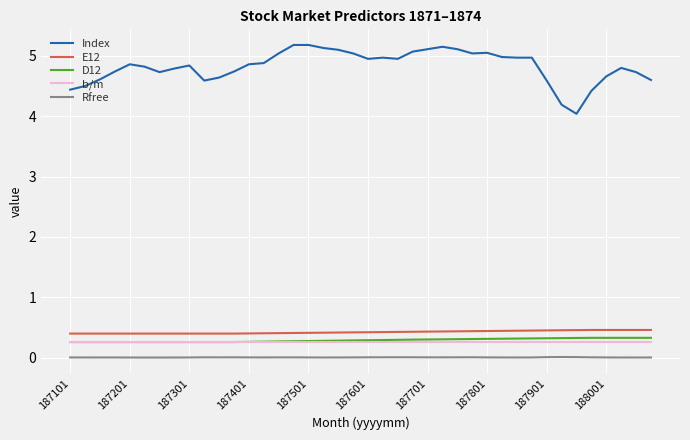

Which series has the largest total across all categories?

Index